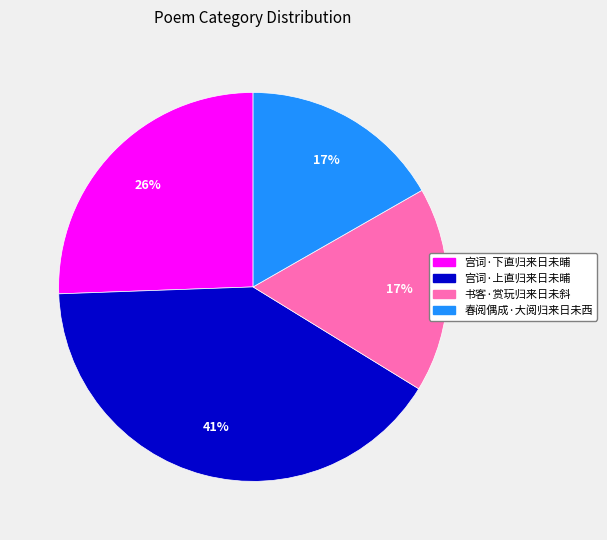

The 书客·赏玩归来日未斜 slice represents 6% of the pie. True or false?

False